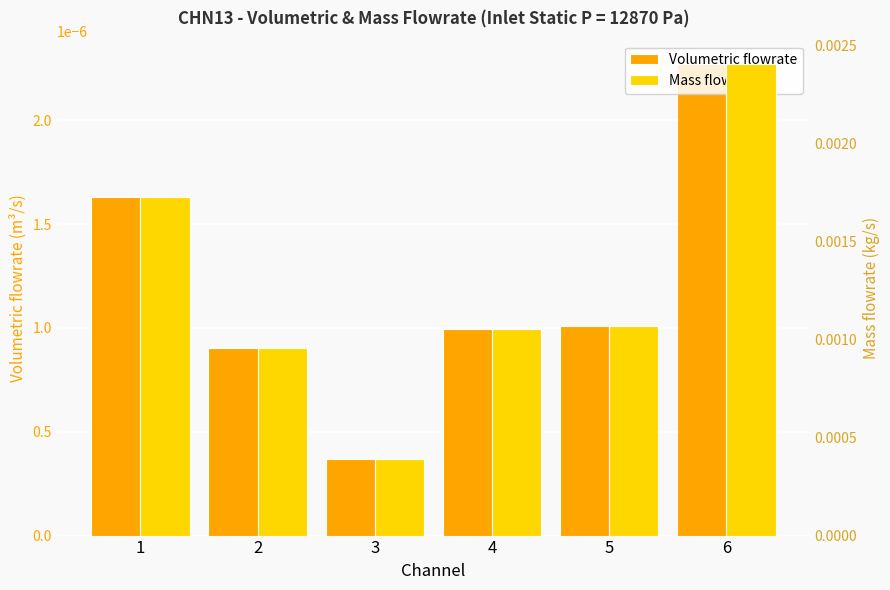

The value of Mass flowrate at 6 is 0.0. True or false?

True